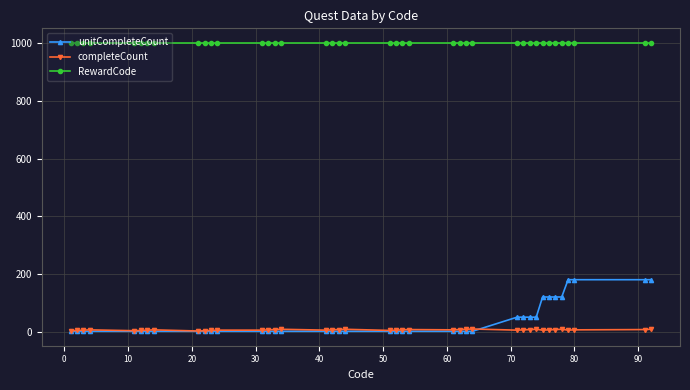

True or false: RewardCode and completeCount cross at least once.

False